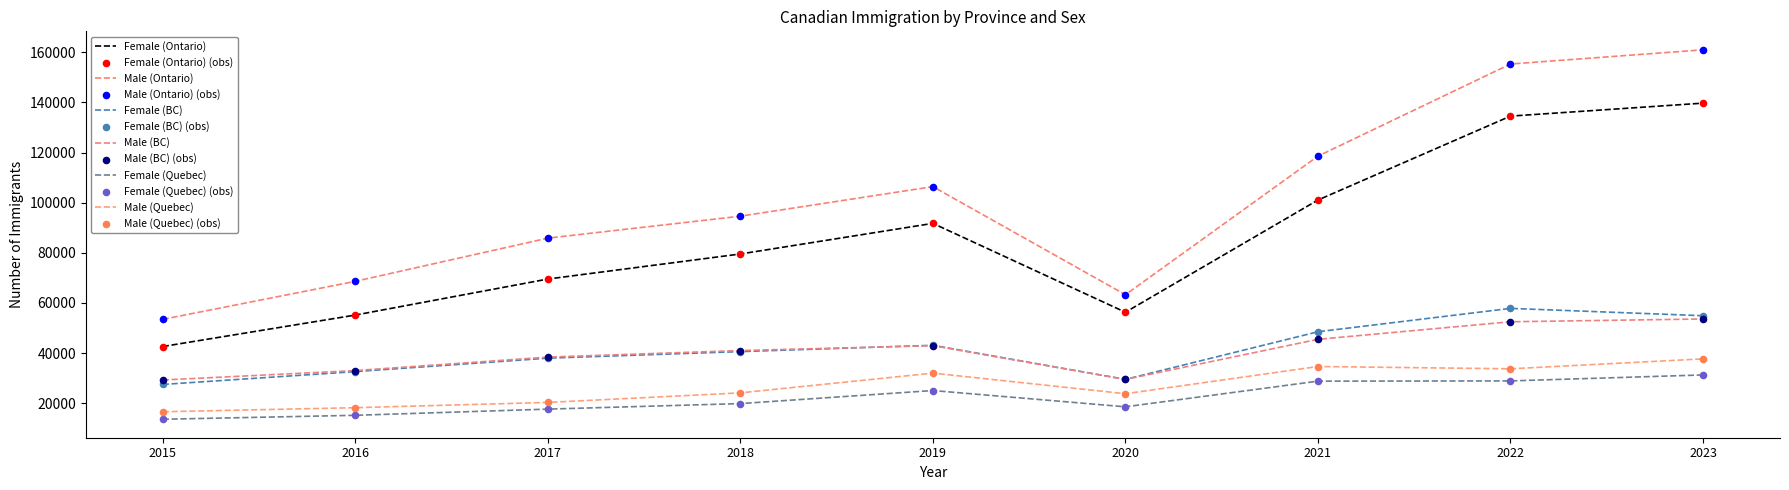

At how many categories does at least one series exceed 76848?

6